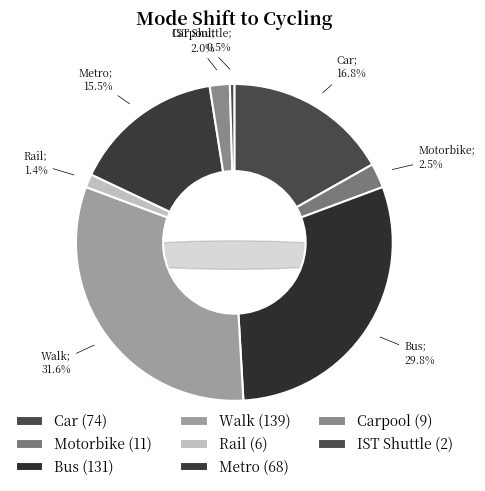

Does any single category account for the majority?

No